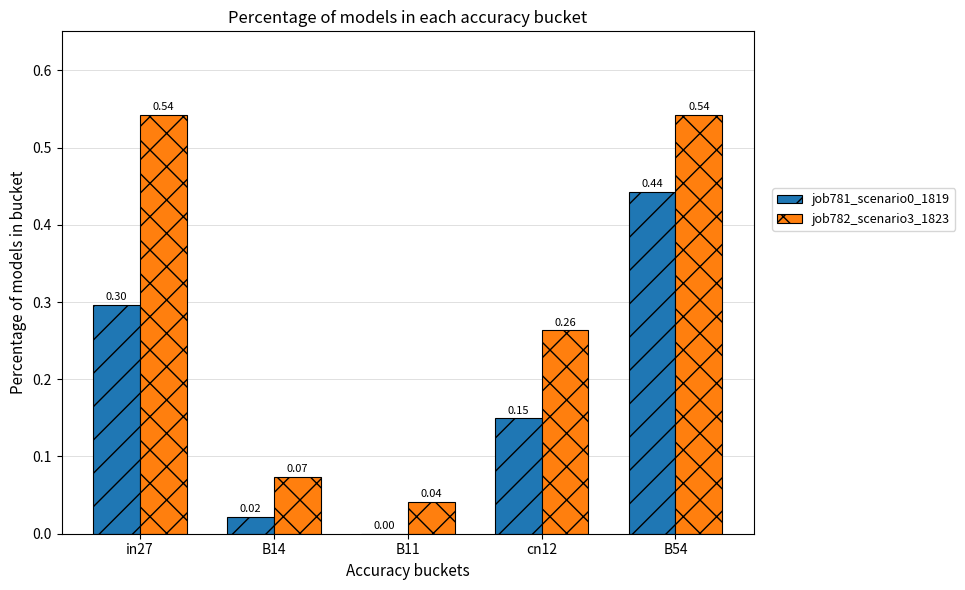

How many groups of bars are there?

5